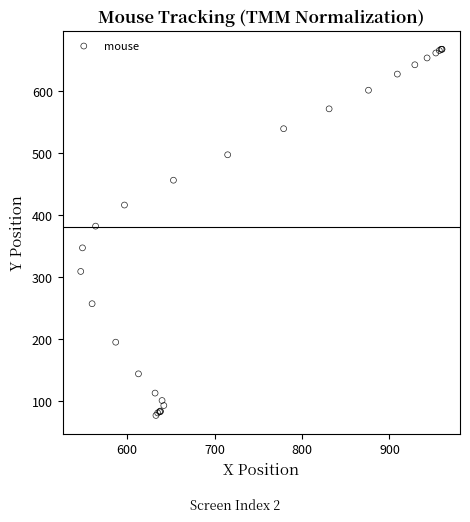

What Y value in the scatter plot is closest to 372?

382